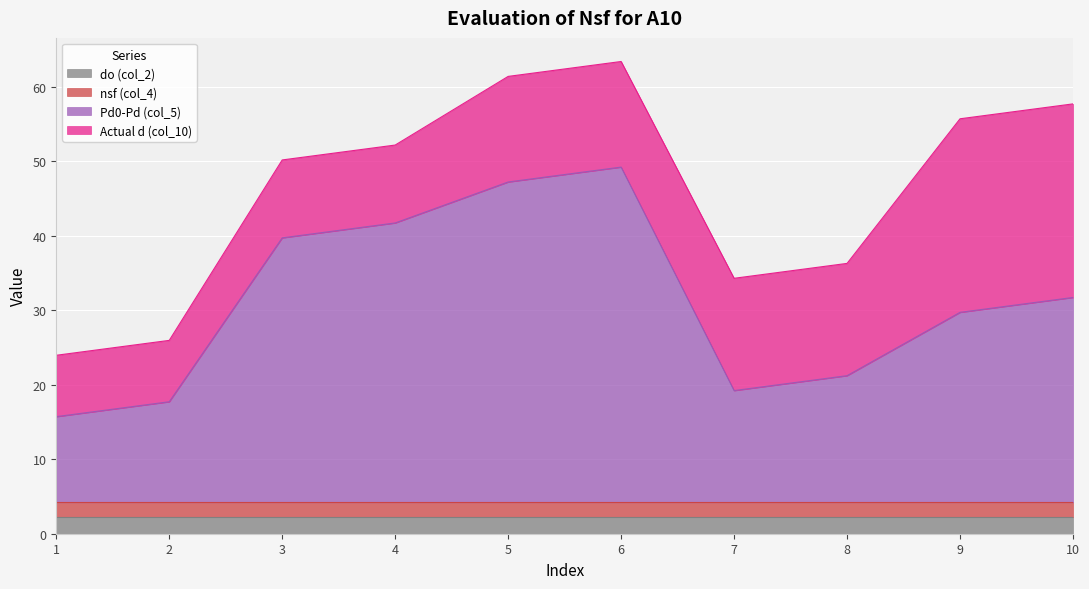

Where is the first local minimum for Pd0-Pd (col_5)?

7